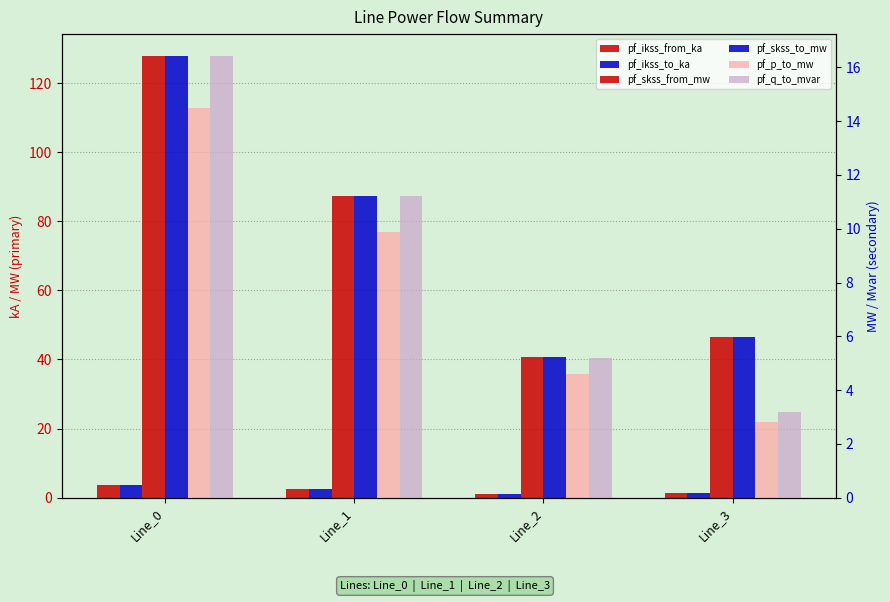

The pf_ikss_to_ka series shows 3.5 at Line_1. True or false?

False